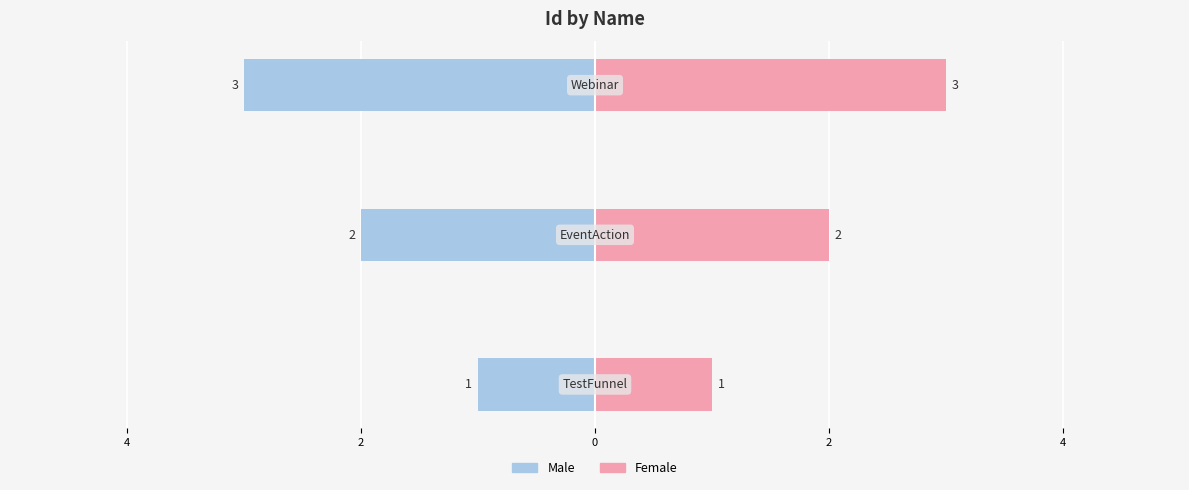

Rank the series at 6 from lowest to highest value.

Male, Female